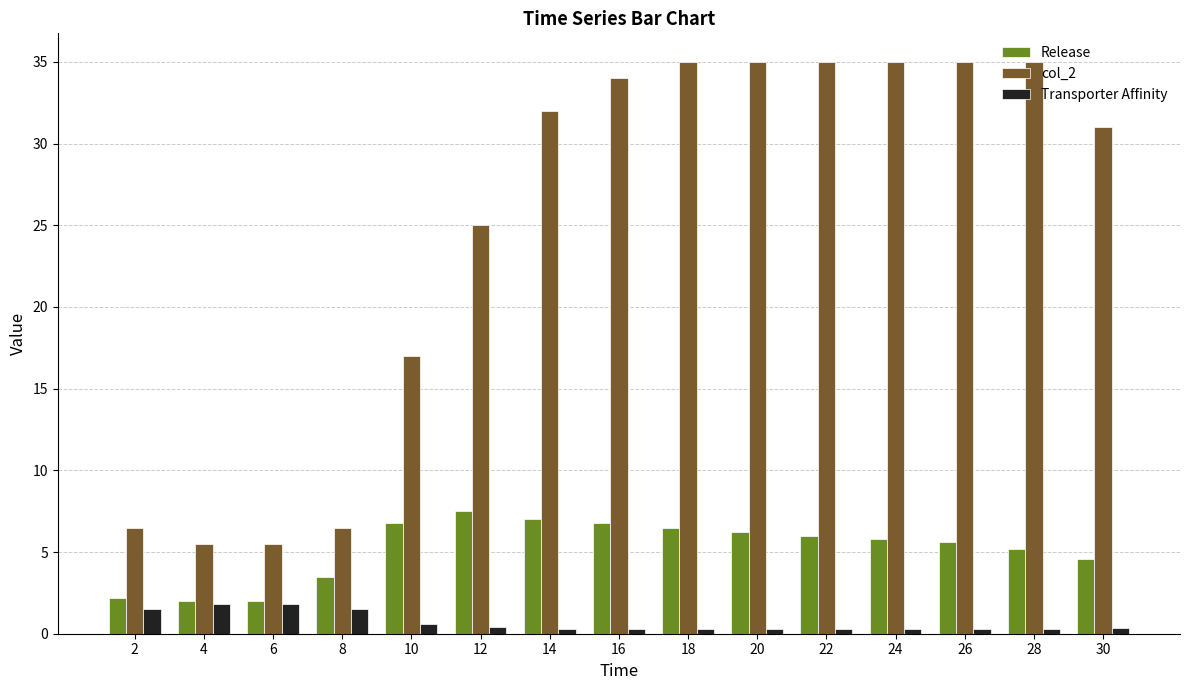

What is the approximate value of Transporter Affinity at 26?

0.3